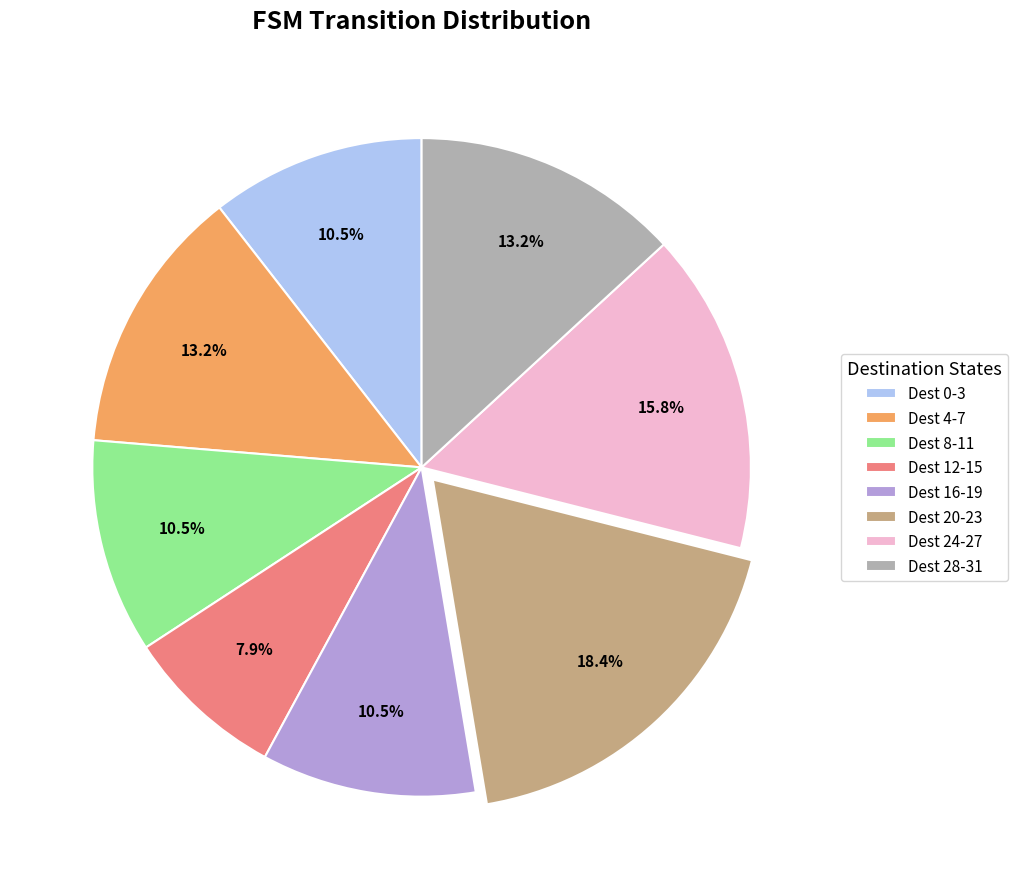

Approximately how many times larger is the value at Dest 0-3 compared to Dest 8-11?

1.0